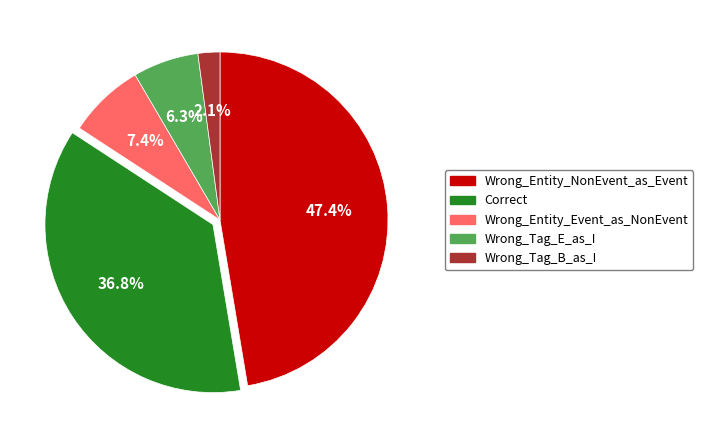

To the nearest percent, what percentage of the pie is Wrong_Tag_B_as_I?

2%